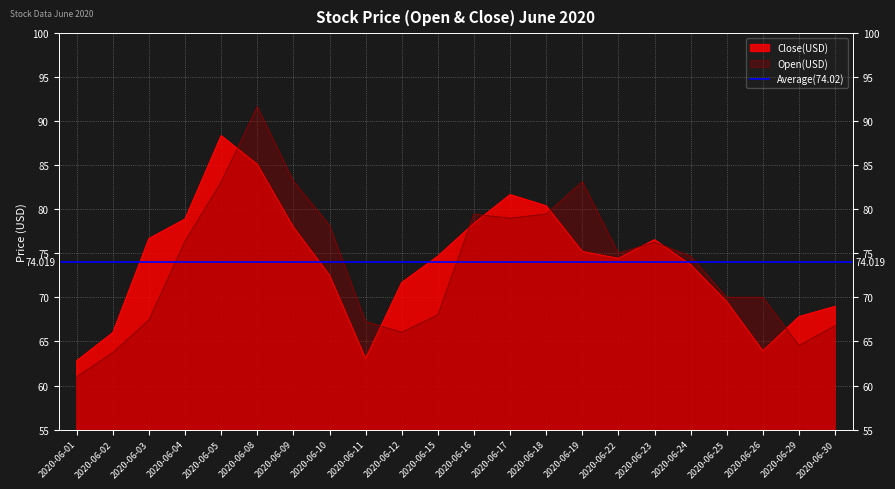

At which category is the sum across all series the highest?

2020-06-08